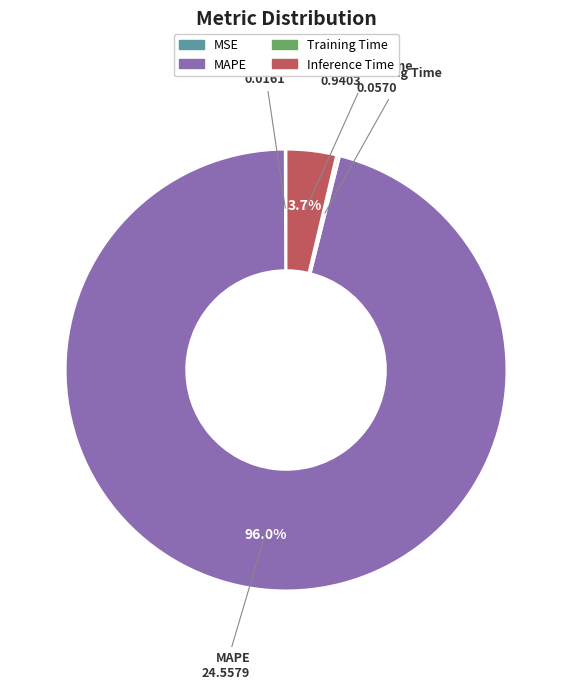

To the nearest percent, what percentage of the pie is Inference Time?

4%